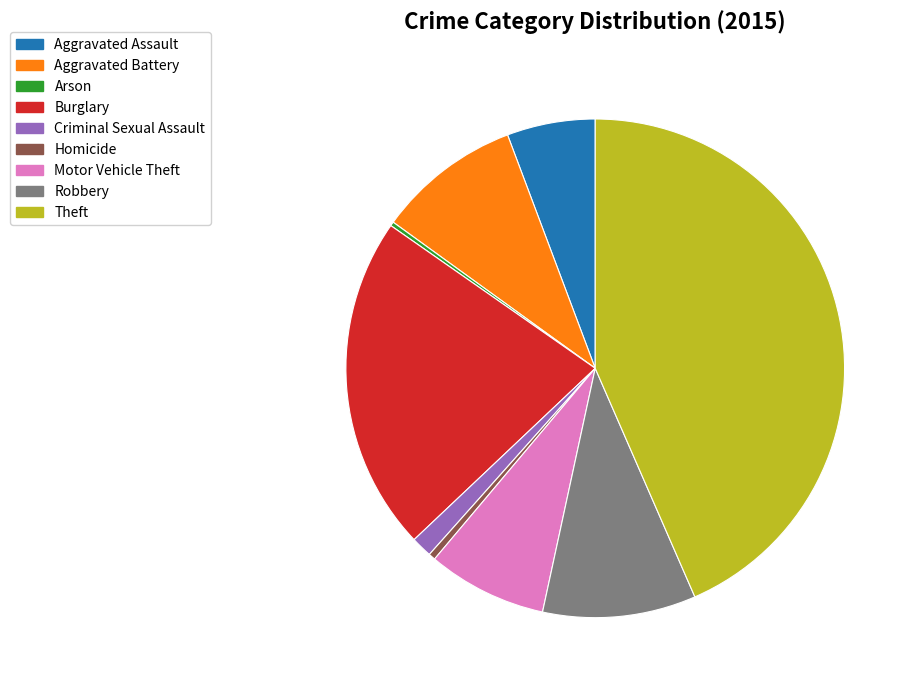

The Burglary slice represents 22% of the pie. True or false?

True